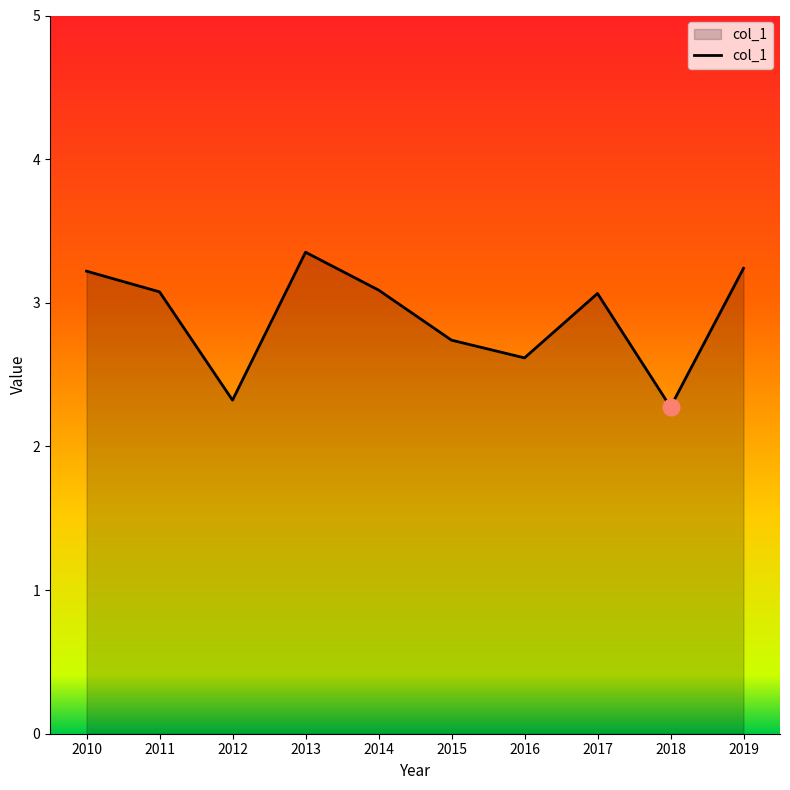

What is the greatest value displayed?

3.4